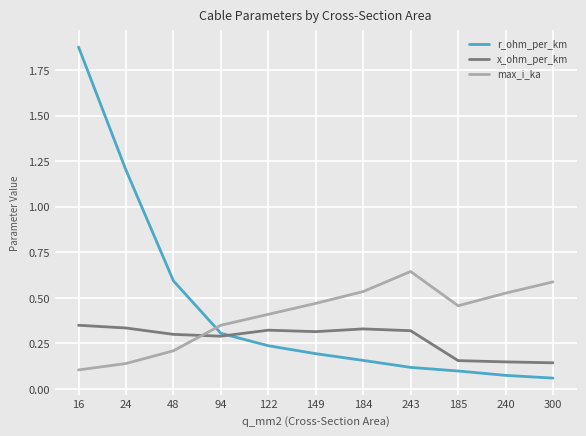

What position from the left is 48?

3